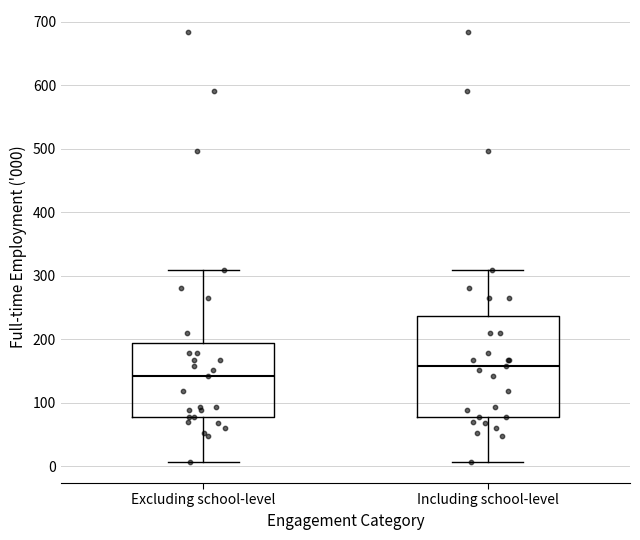

Where does the upper whisker of the box for Excluding school-level end on the y-axis? The values are not printed on the chart, so give them approximately, as read against the axis.

310